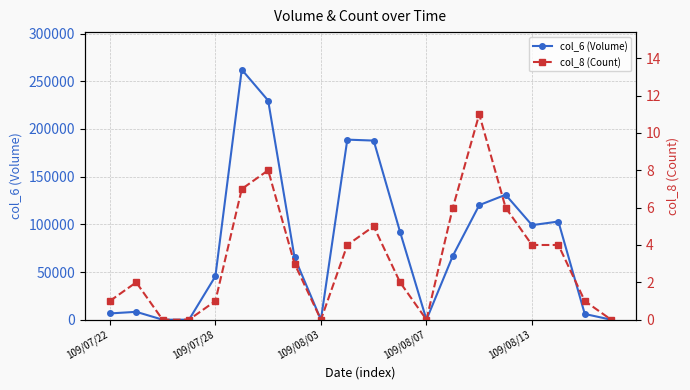

Which series has the widest spread of values?

col_6 (Volume)